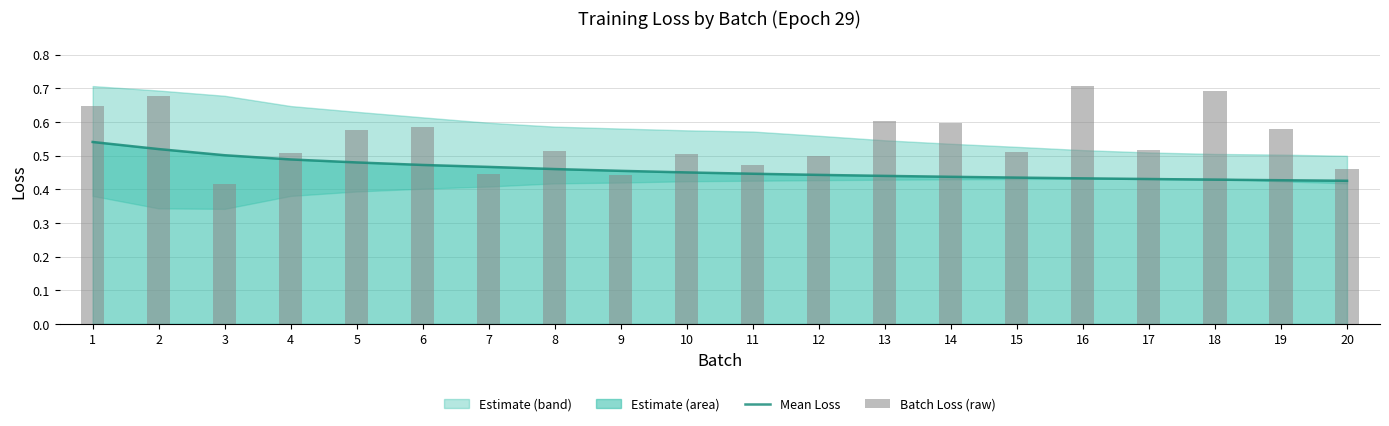

At which category does the chart reach its peak across all series?

16